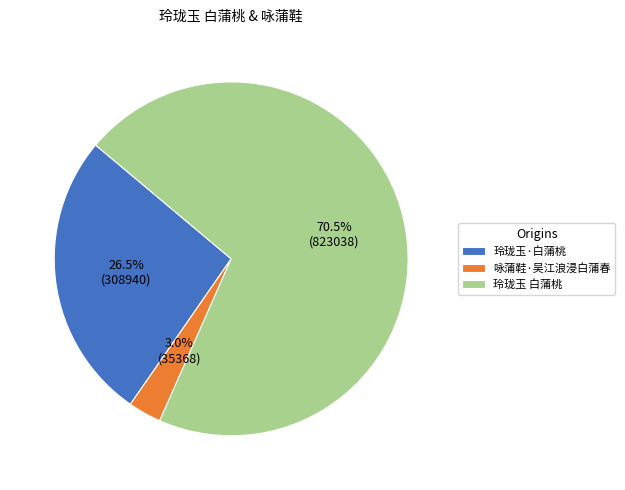

What percentage is the 咏蒲鞋·吴江浪浸白蒲春 slice, to the nearest percent?

3%